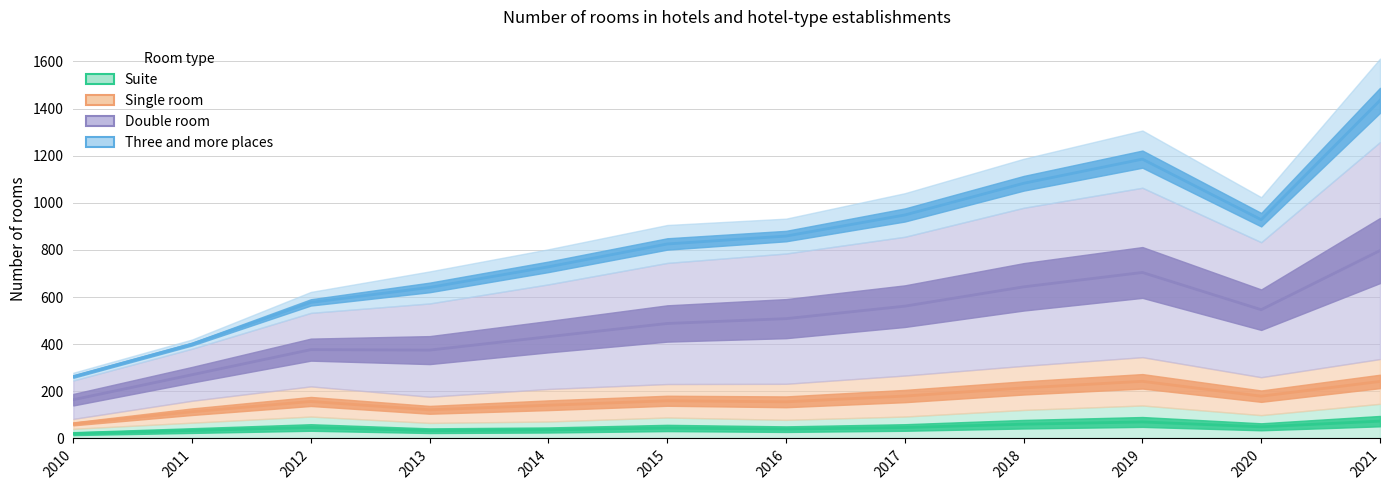

True or false: Suite has more than 2 points higher than both neighbors.

True